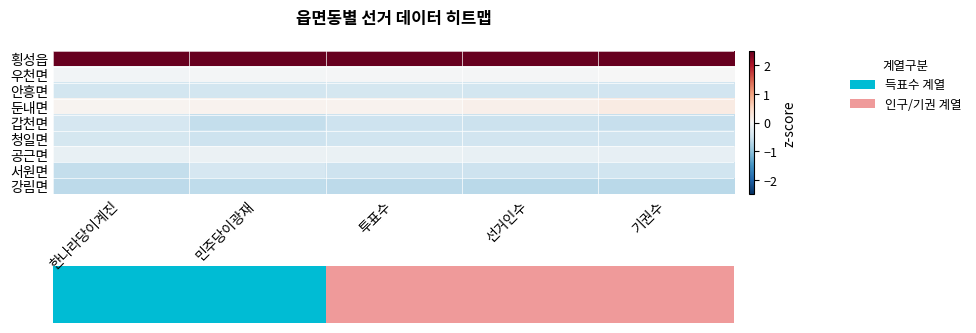

Which label corresponds to the largest value in the chart?

한나라당이계진